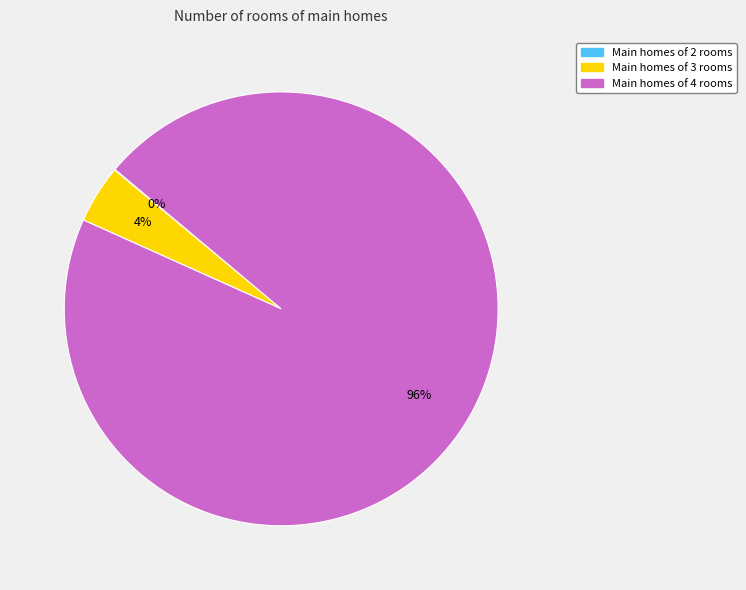

Is there a majority slice in this chart?

Yes